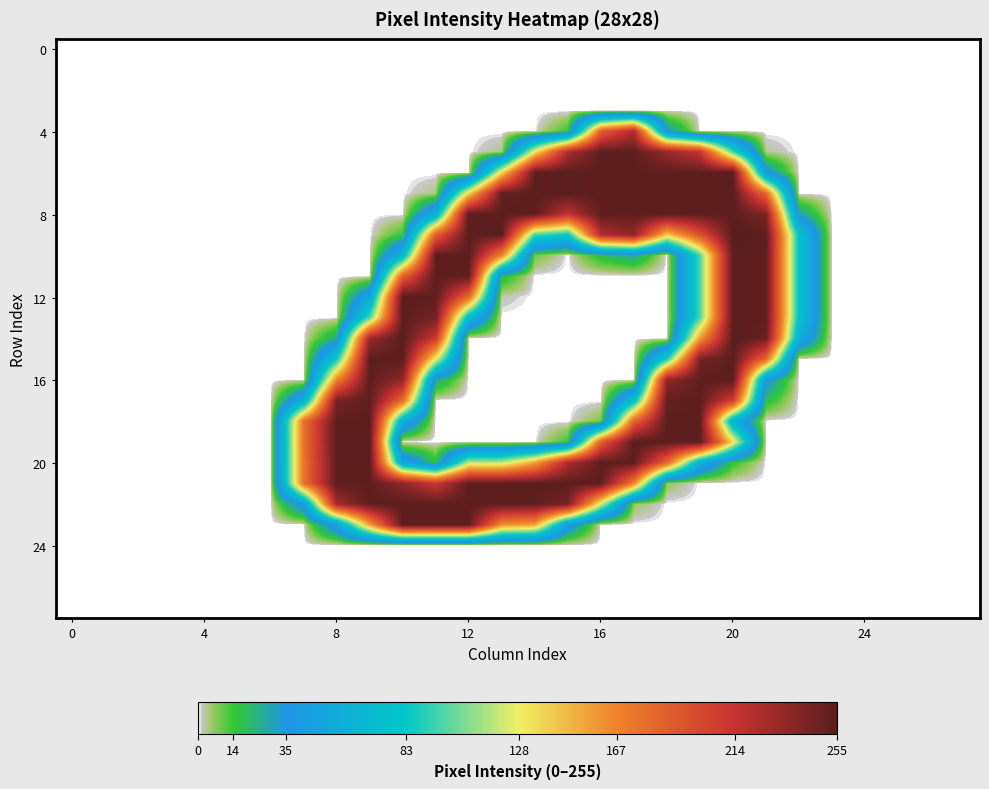

At which category is the sum across all series the highest?

20